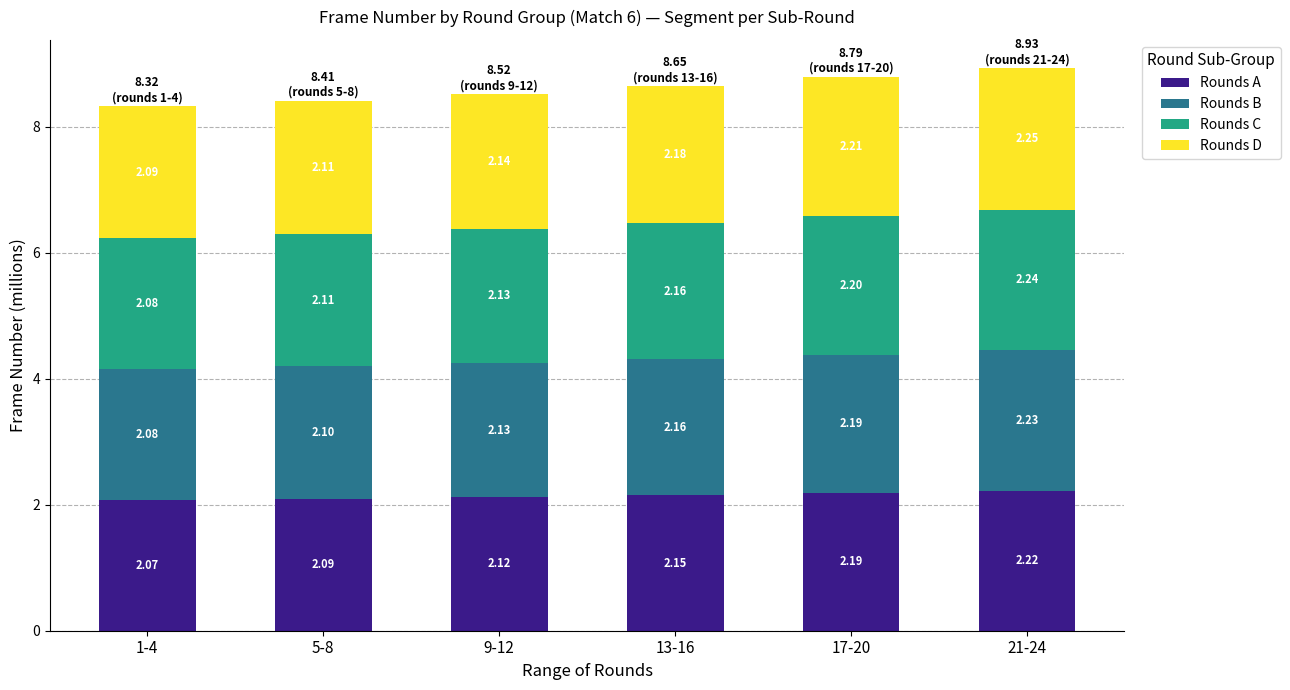

What is the total value across all series at 9-12?

8.5